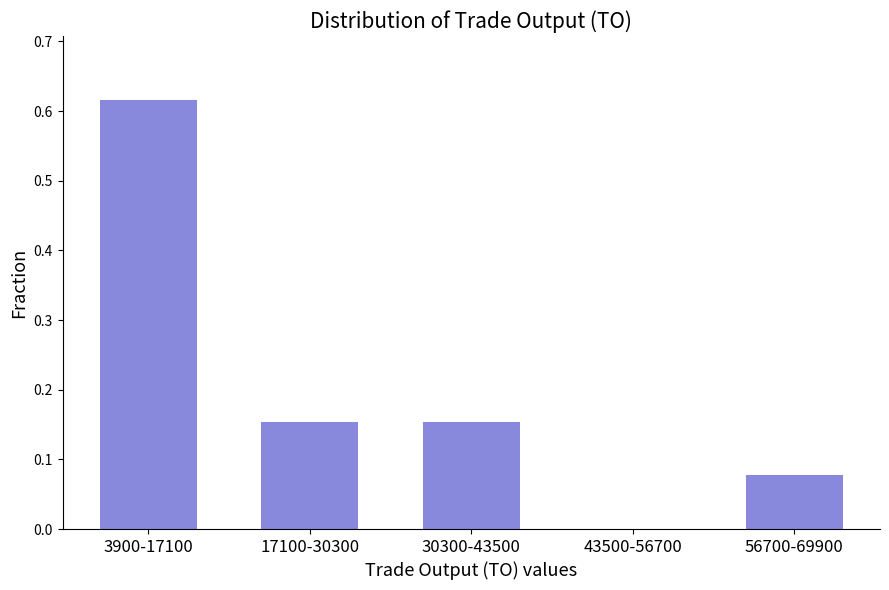

Which has a higher value, 30300-43500 or 43500-56700?

30300-43500